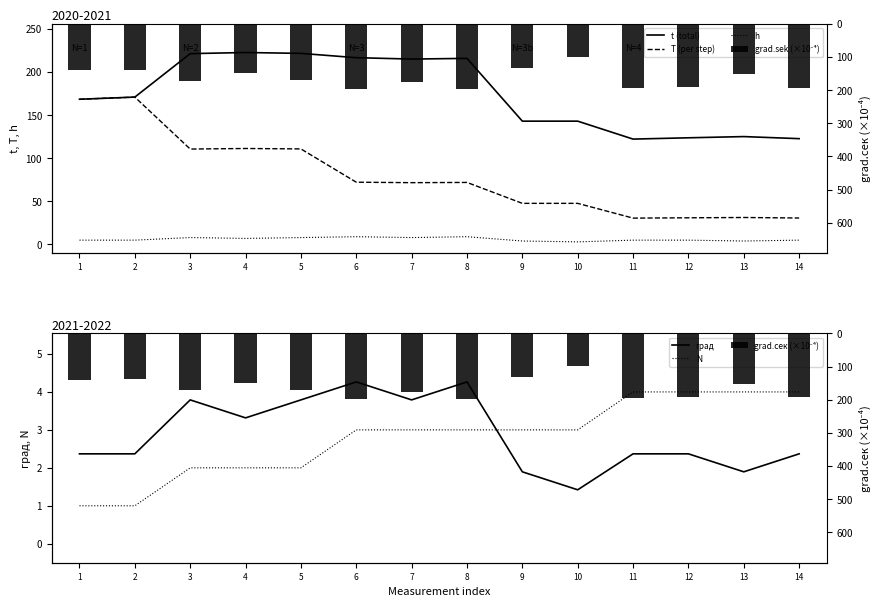

Which series has the widest spread of values?

T